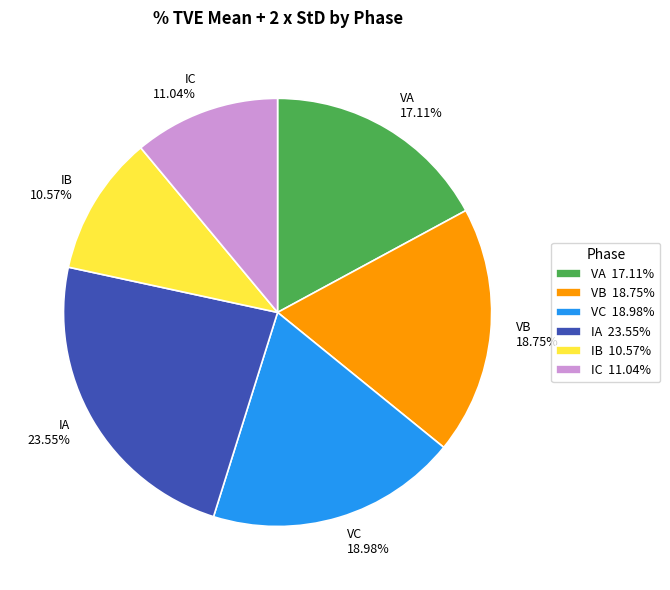

Is it true that IA is 24% of the pie?

True